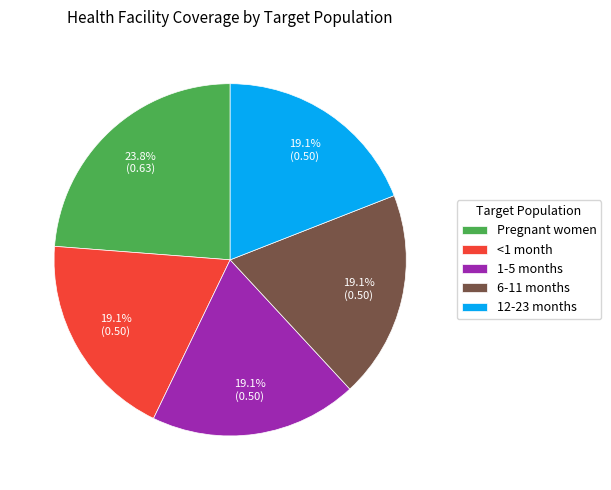

To the nearest percent, what is the difference between the largest and smallest slice percentages?

5%